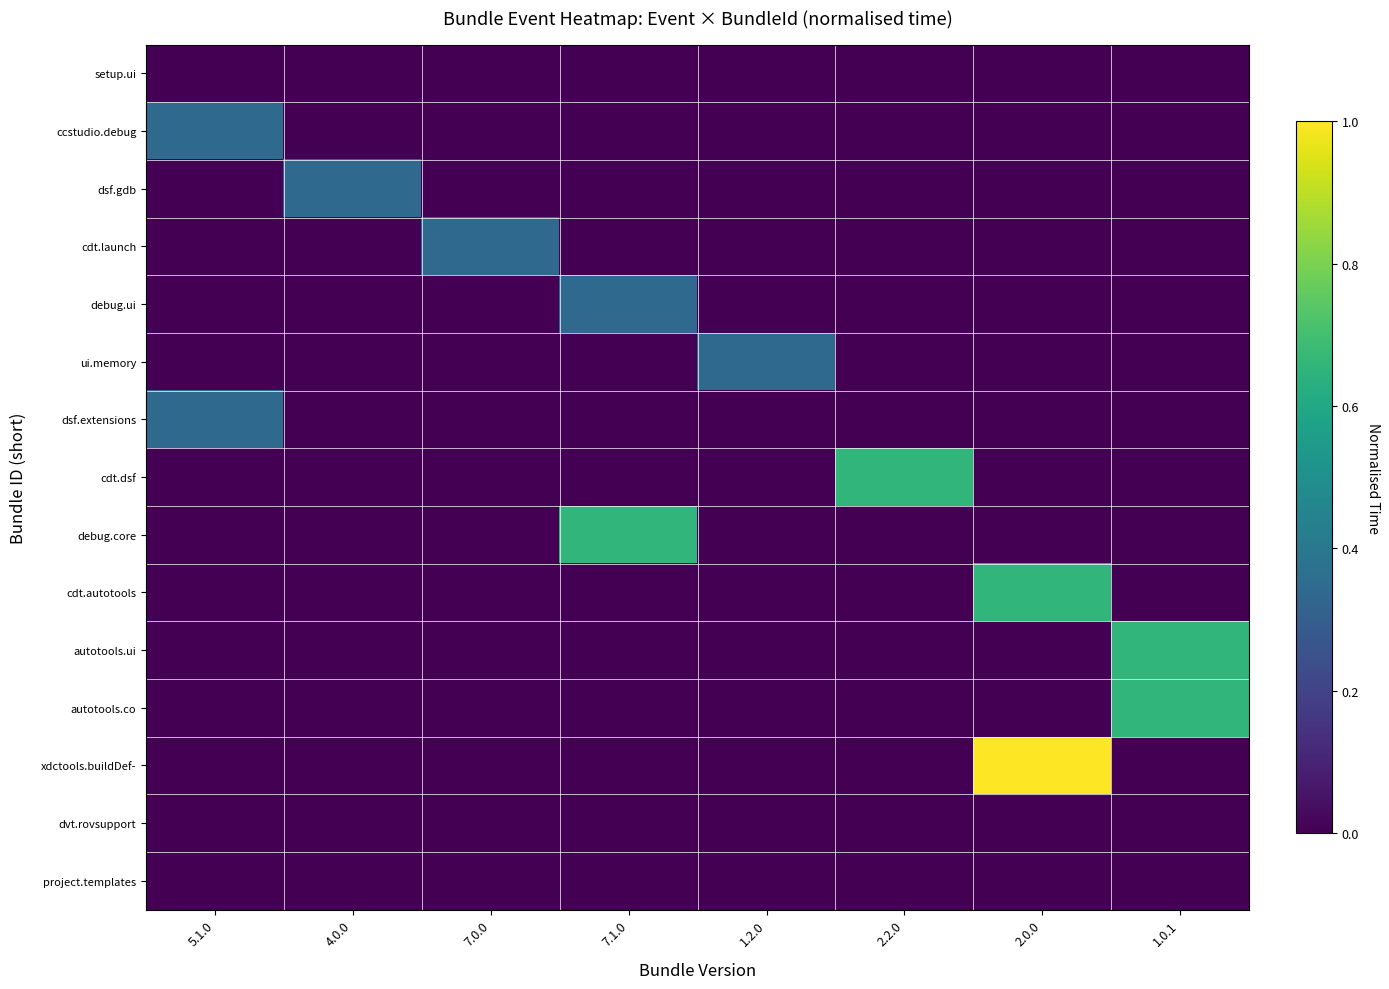

Which label corresponds to the smallest value in the chart?

5.1.0